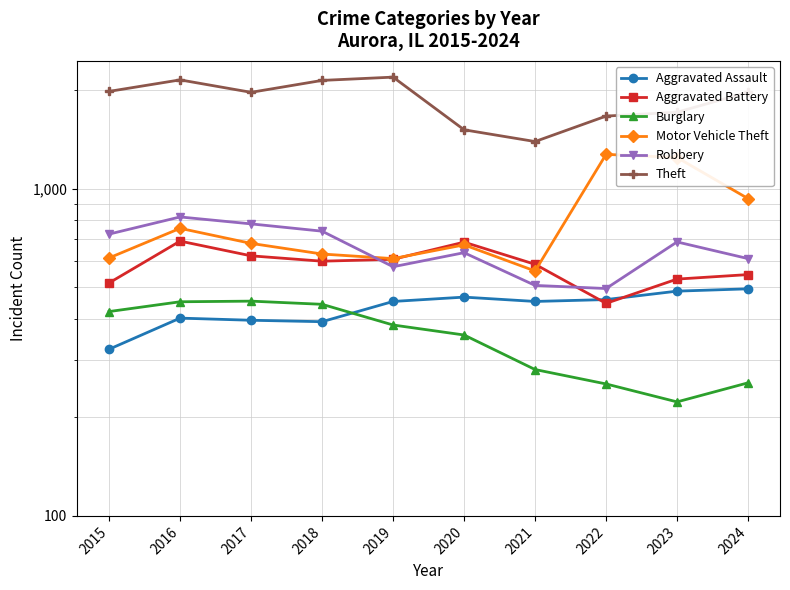

What is the sum of the Motor Vehicle Theft values at 2017 and 2023?

1924